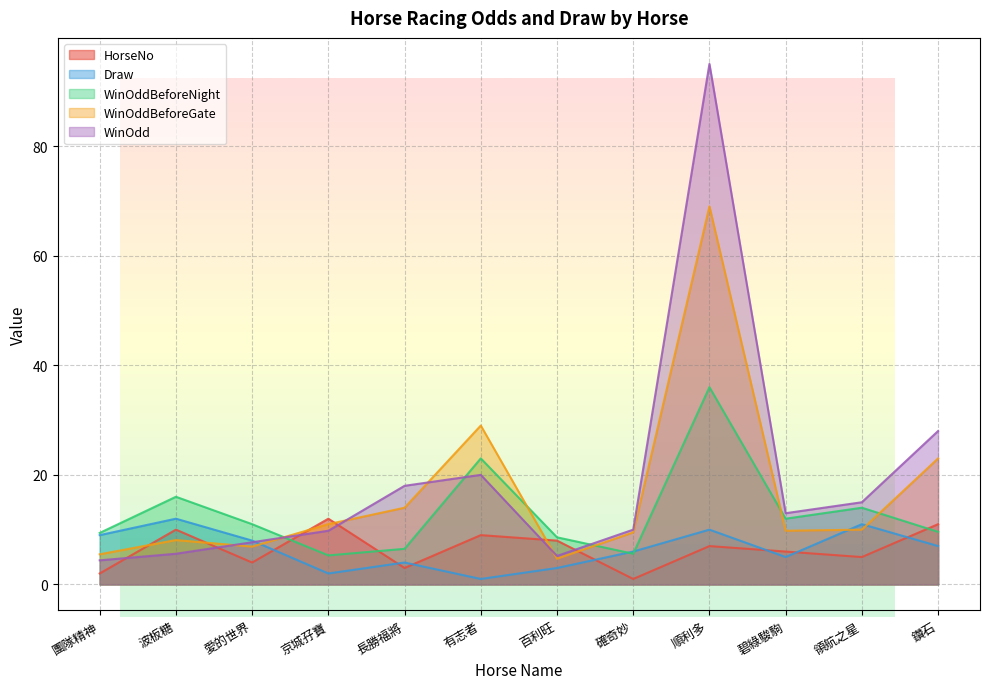

How many lines are shown in the chart?

5